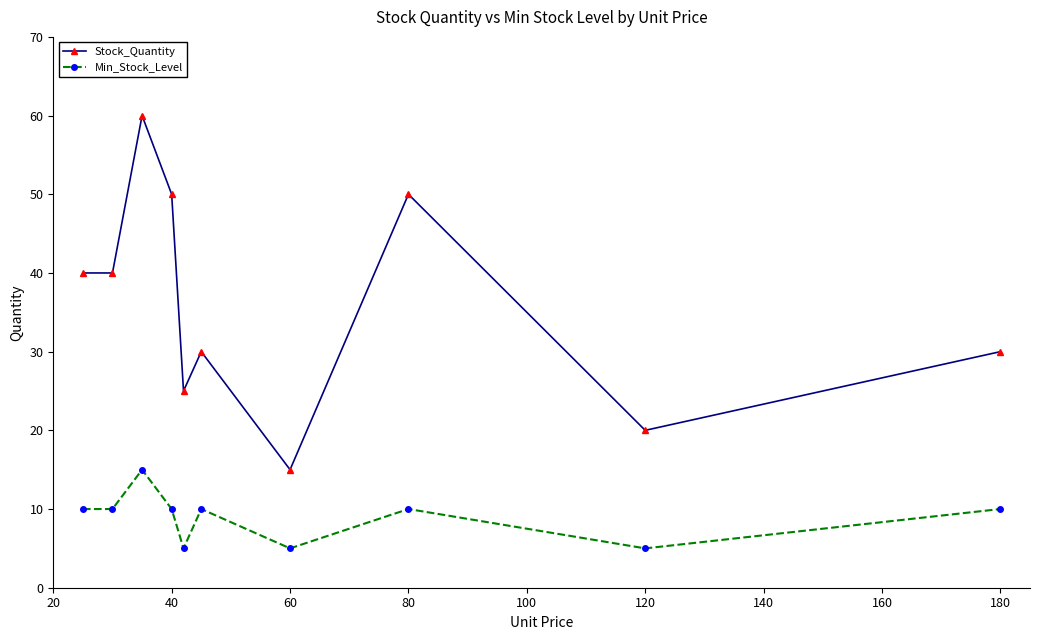

Reading right to left, transcribe all the data shown in this chart.

Stock_Quantity: 30	20	50	15	30	25	50	60	40	40
Min_Stock_Level: 10	5	10	5	10	5	10	15	10	10